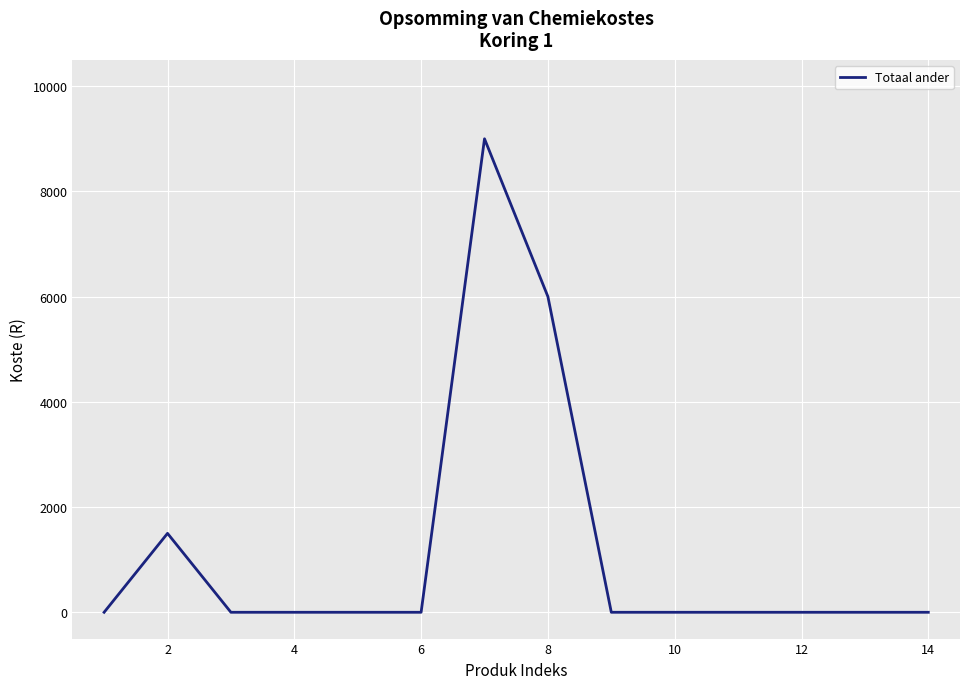

Count the number of data series in this chart.

1